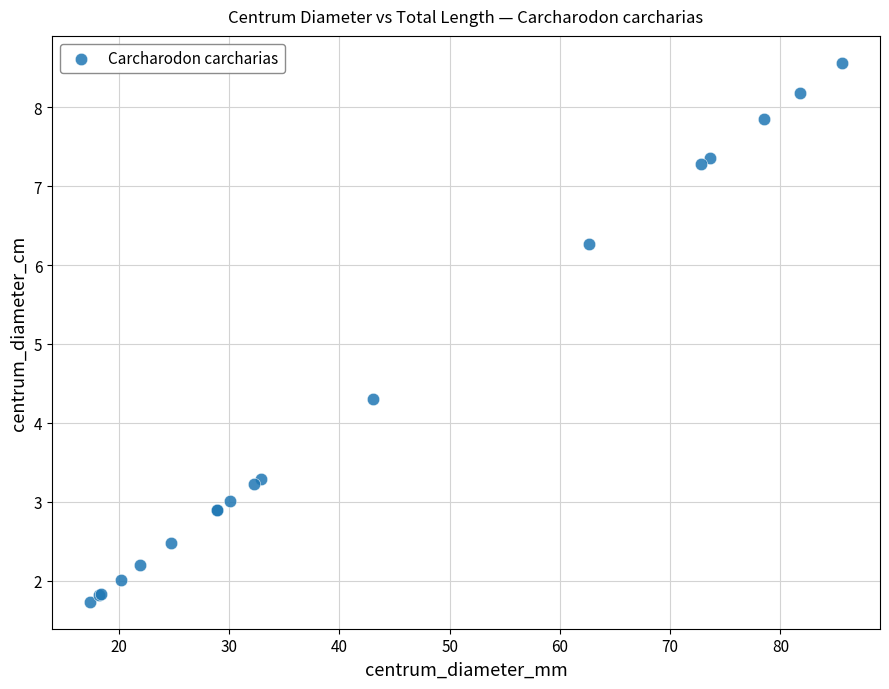

What Y value in the scatter plot is closest to 5?

4.3